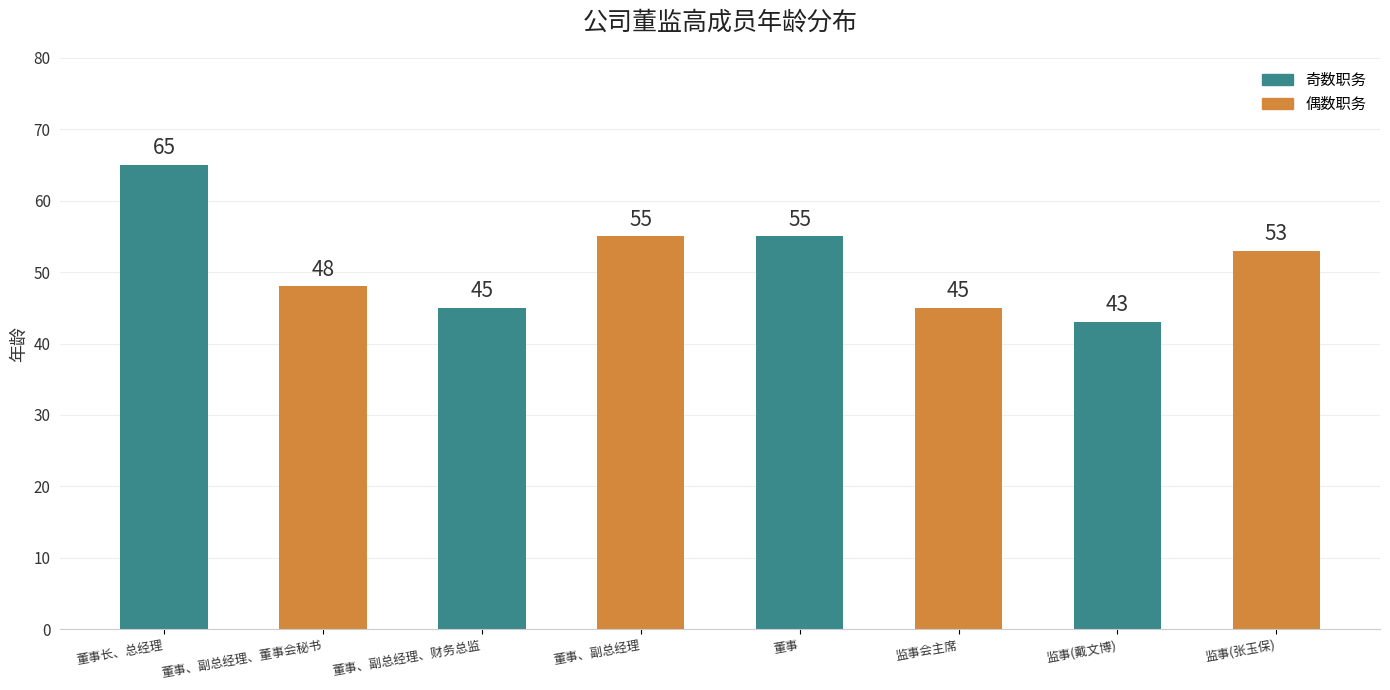

What is the change in value from 董事、副总经理、董事会秘书 to 董事、副总经理?

+7